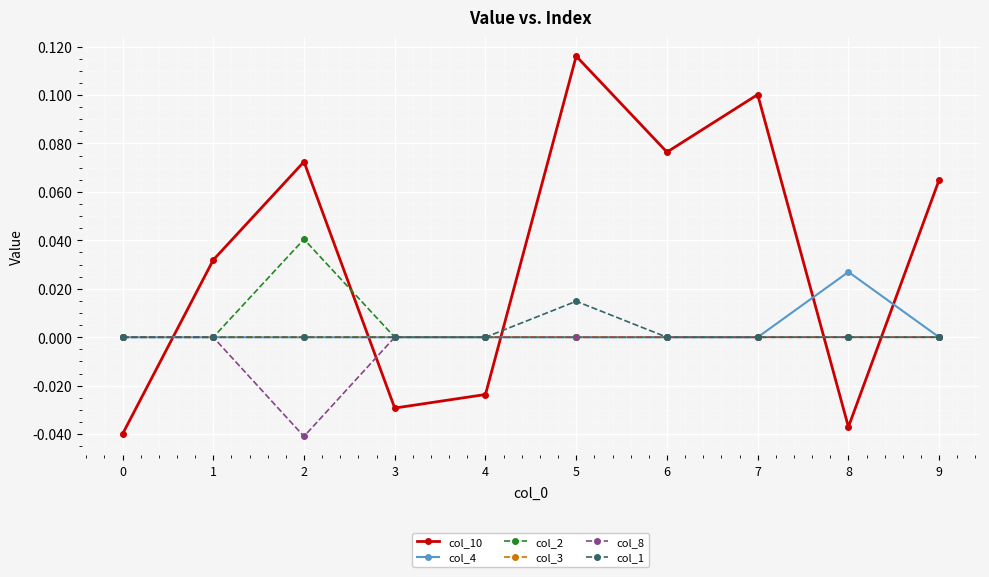

What are all the series names shown in the legend?

col_10, col_4, col_2, col_3, col_8, col_1